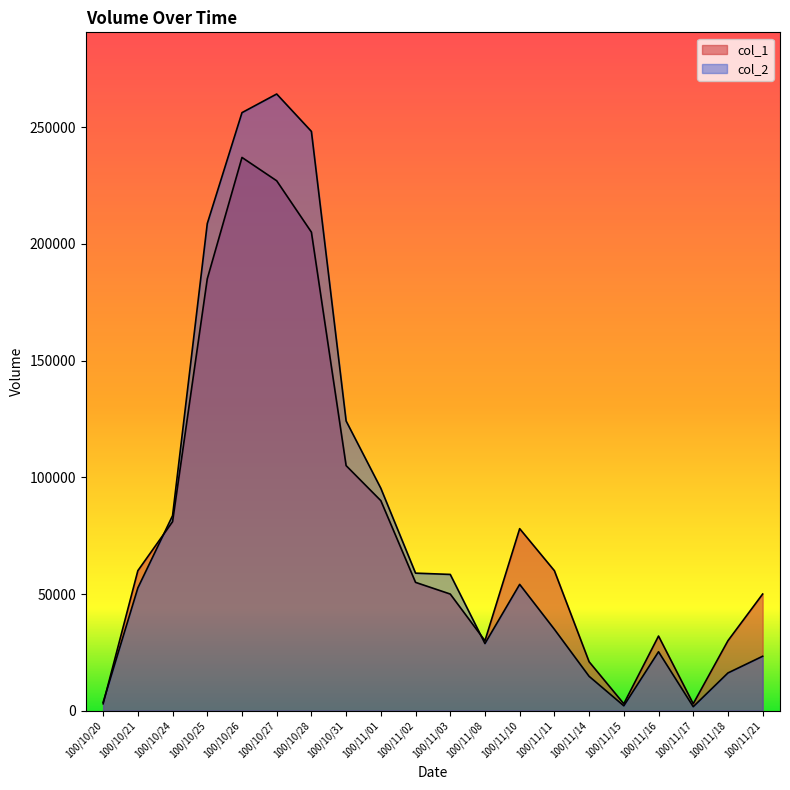

Is the value of col_1 at 100/10/25 greater than the value of col_2 at 100/10/25?

No